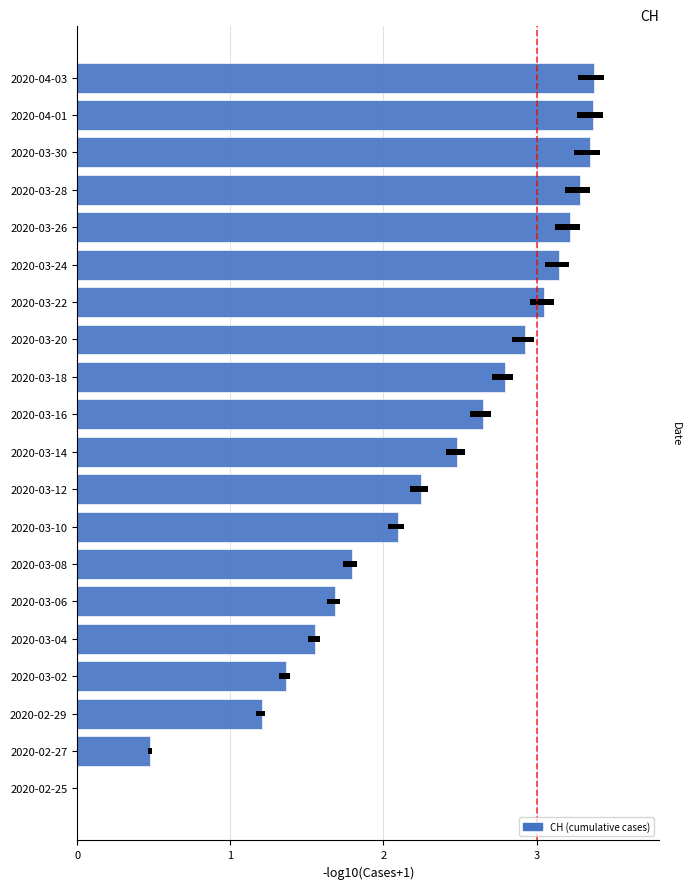

Approximately how many times larger is the value at 2020-03-12 compared to 2020-03-22?

0.7